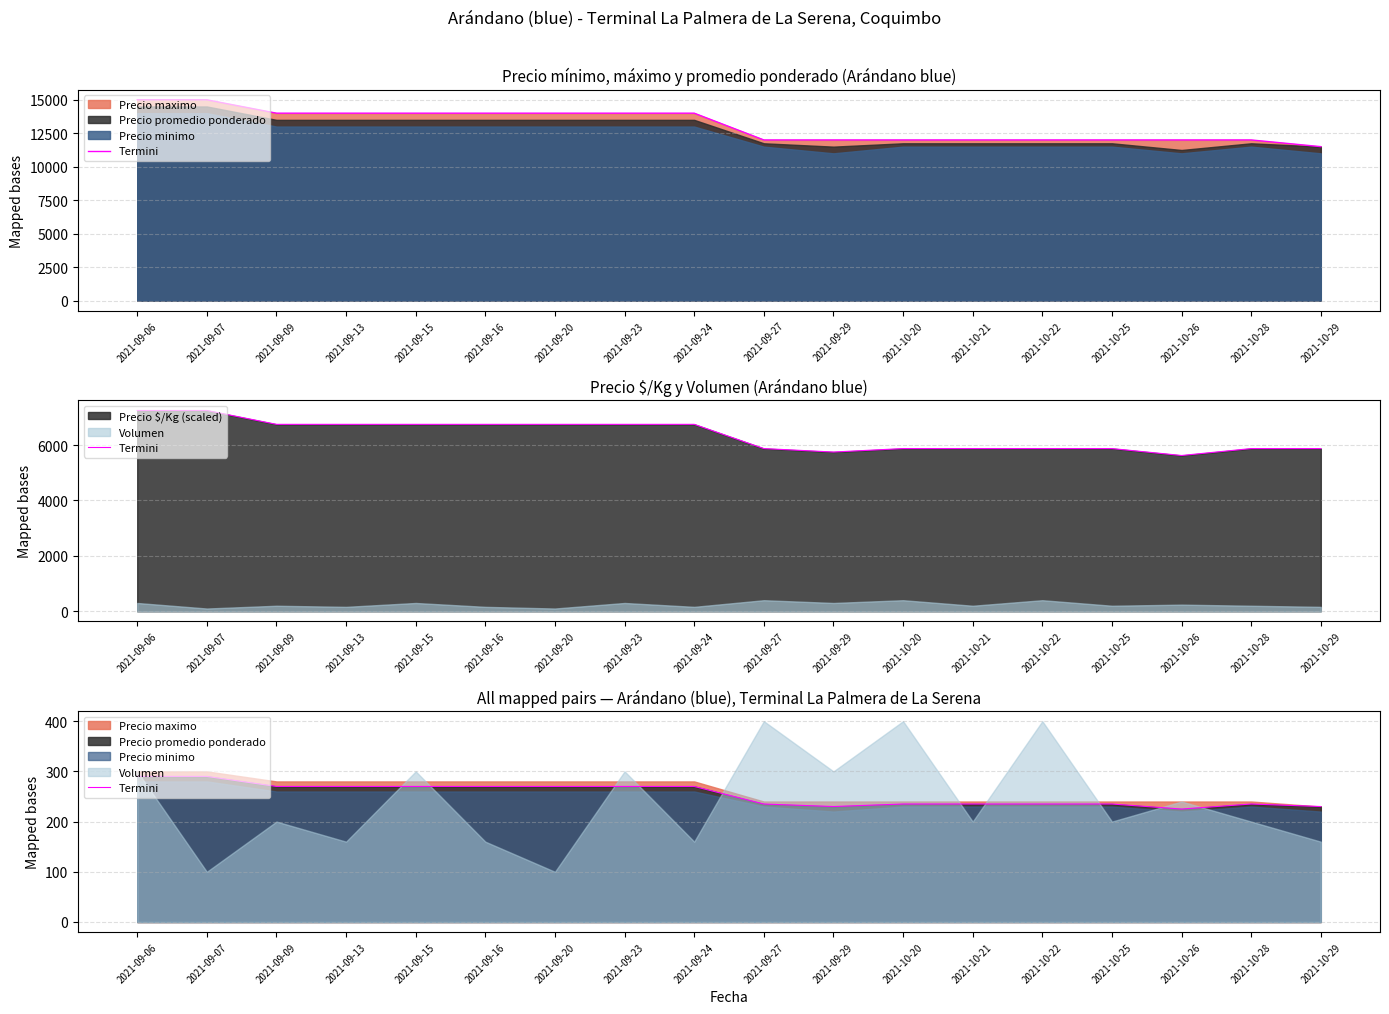

Count the number of categories in the chart.

18